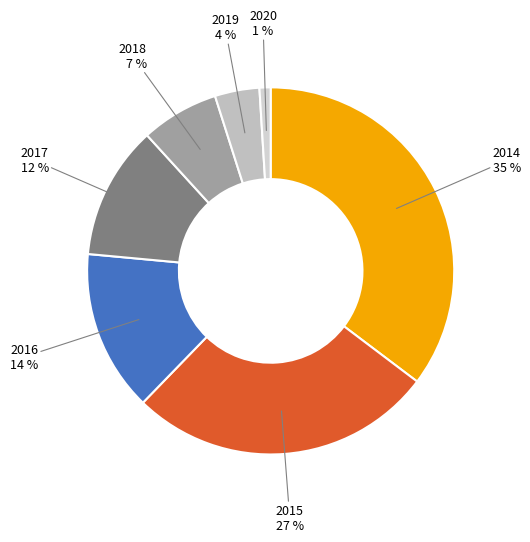

To the nearest percent, what is the average slice percentage?

14%